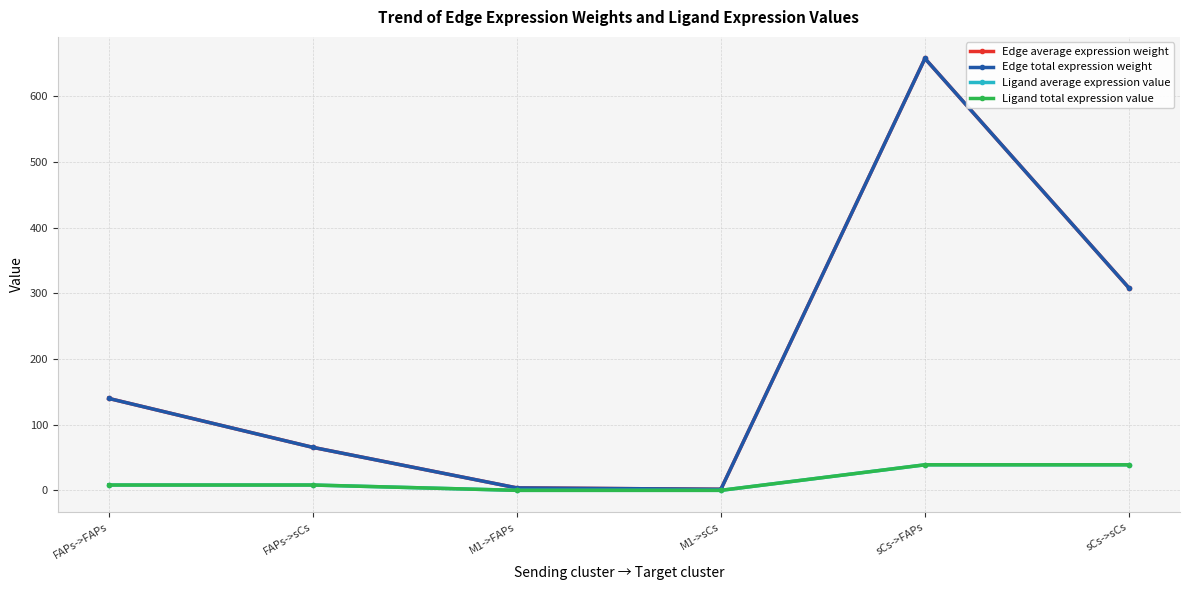

What are all the series names shown in the legend?

Edge average expression weight, Edge total expression weight, Ligand average expression value, Ligand total expression value